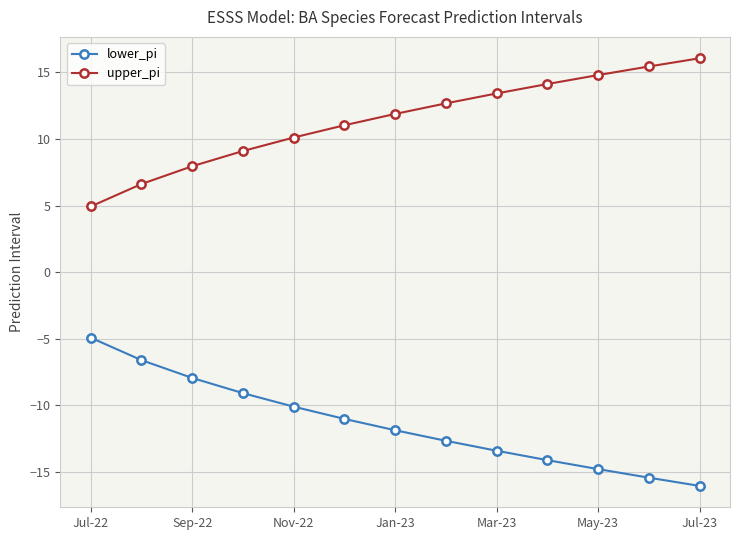

What is the average value of the upper_pi series?

11.4